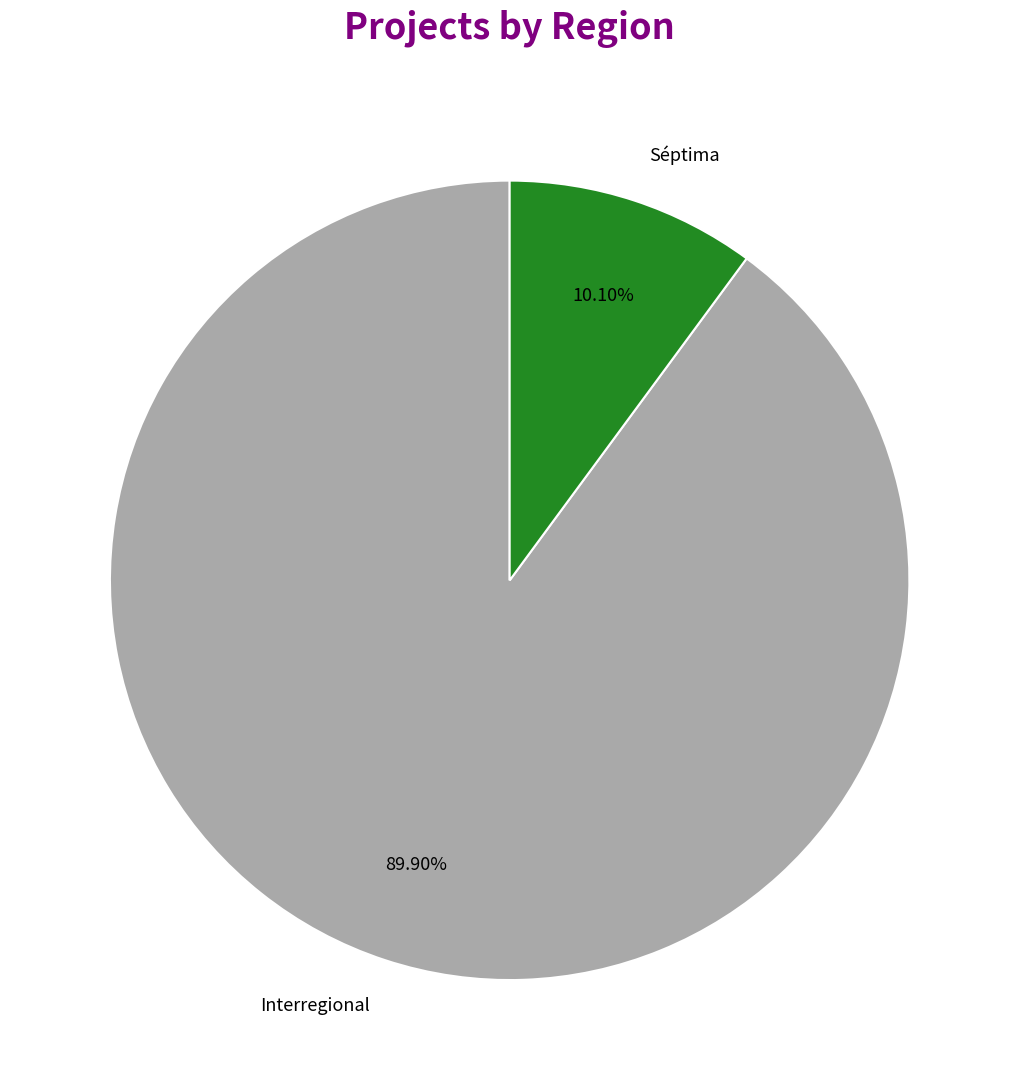

To the nearest percent, what is the difference between the largest and smallest slice percentages?

80%